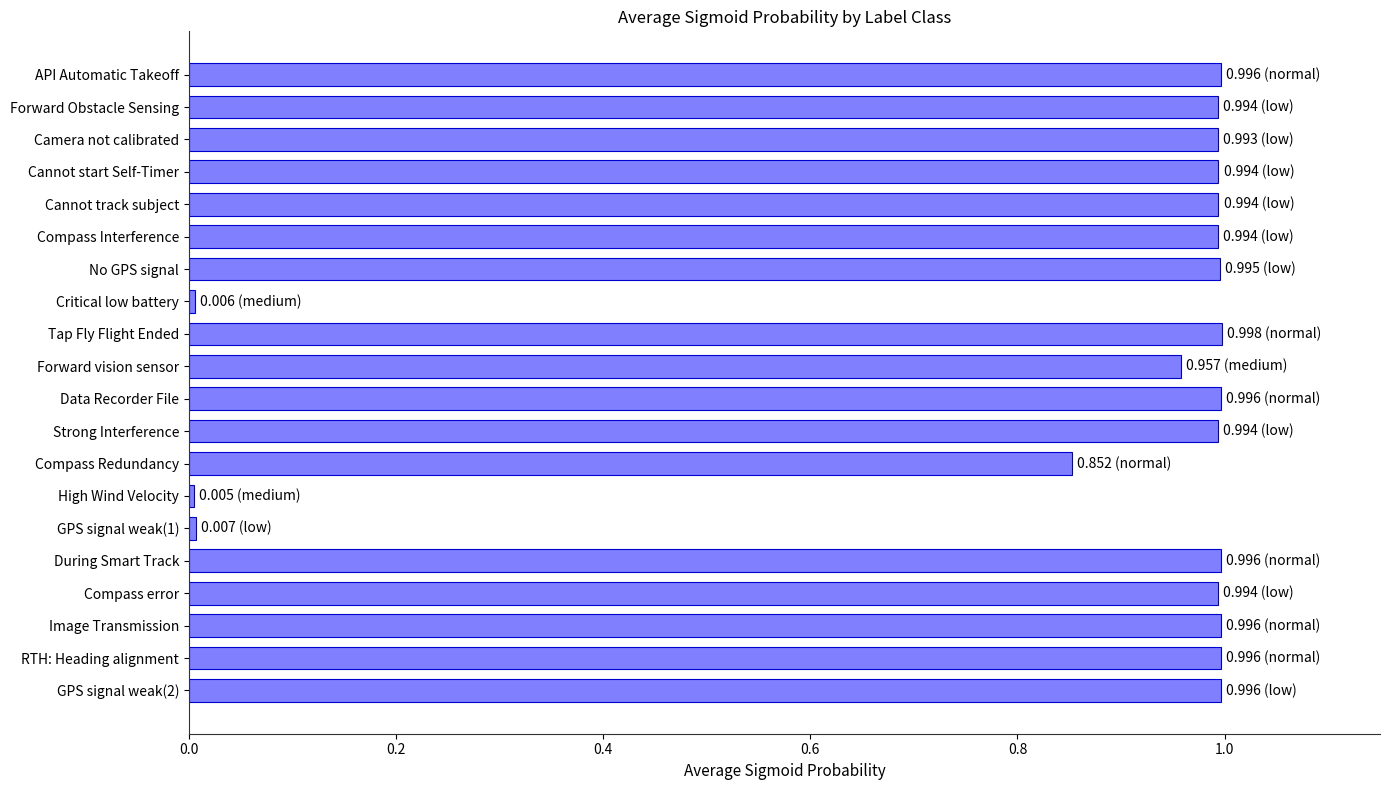

What is the label of the 13th bar from the bottom?

Critical low battery